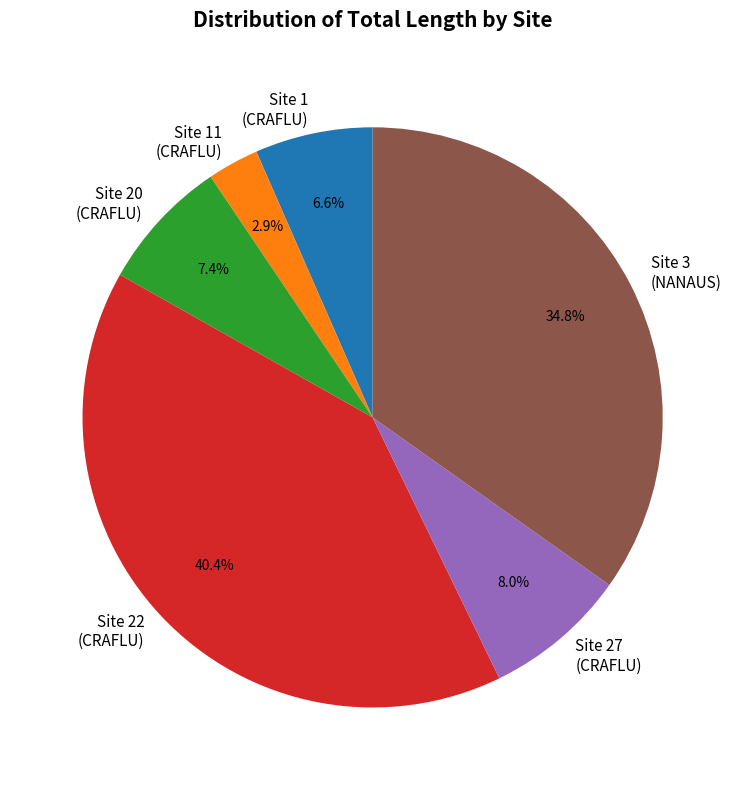

How many slices are in this pie chart?

6